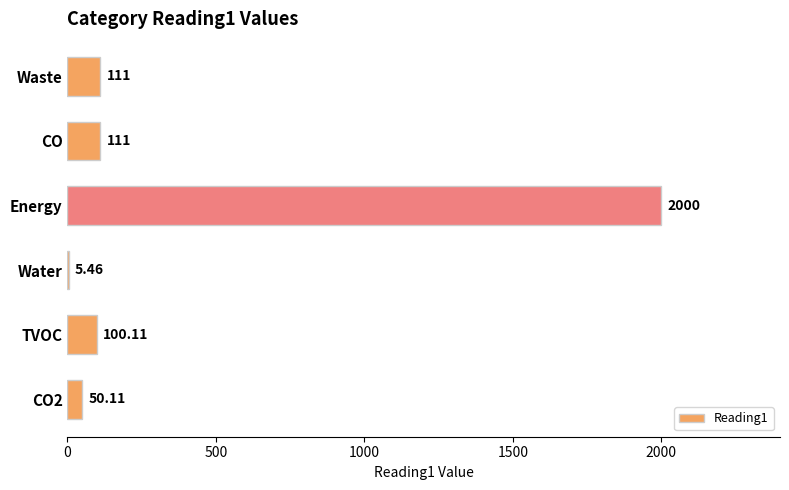

Which label corresponds to the largest value in the chart?

Energy